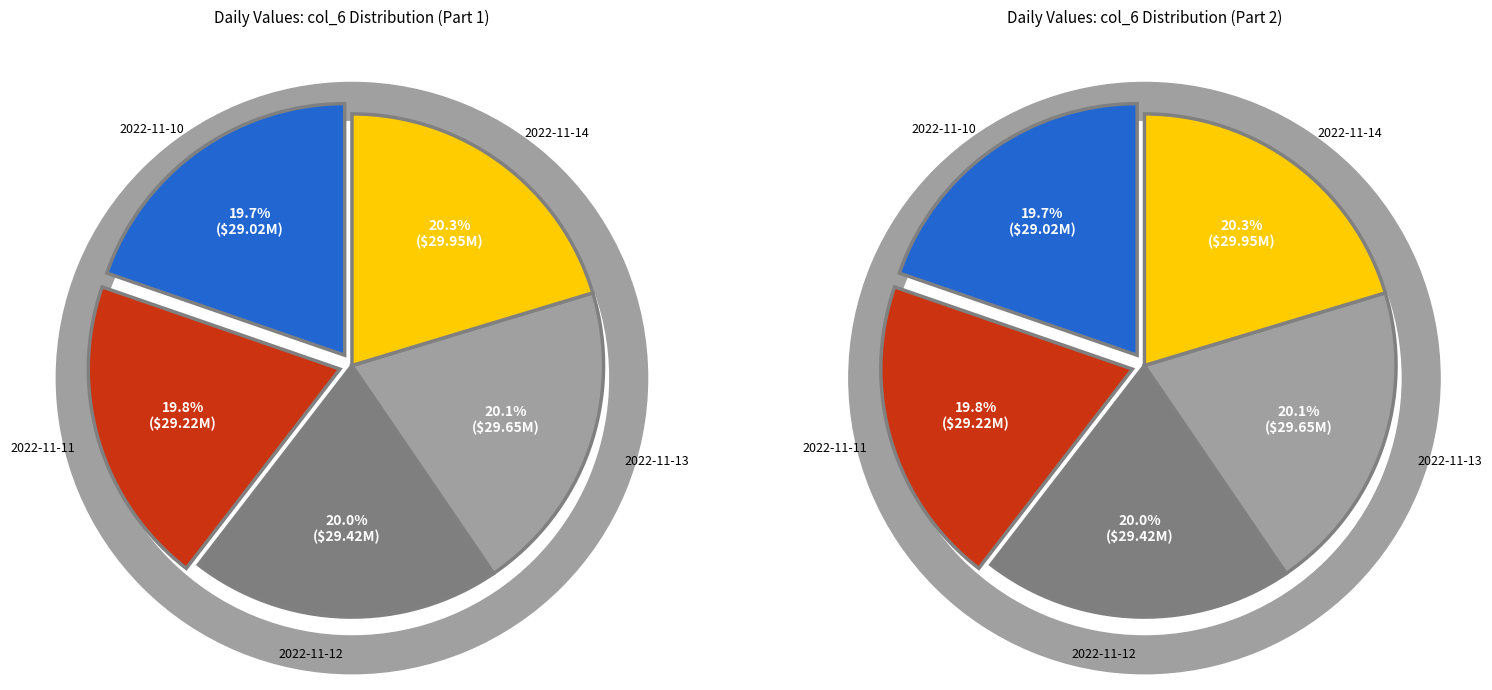

Count the number of slices in the pie.

5